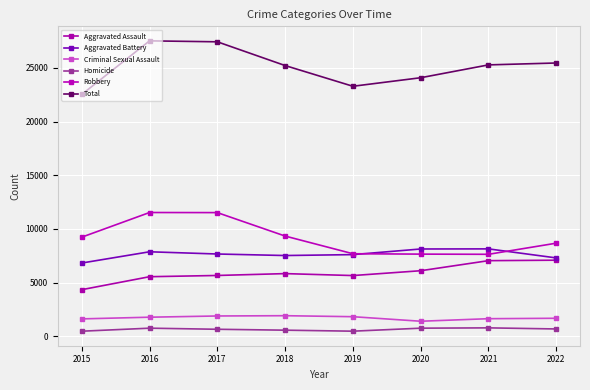

What is the average value of the Criminal Sexual Assault series?

1727